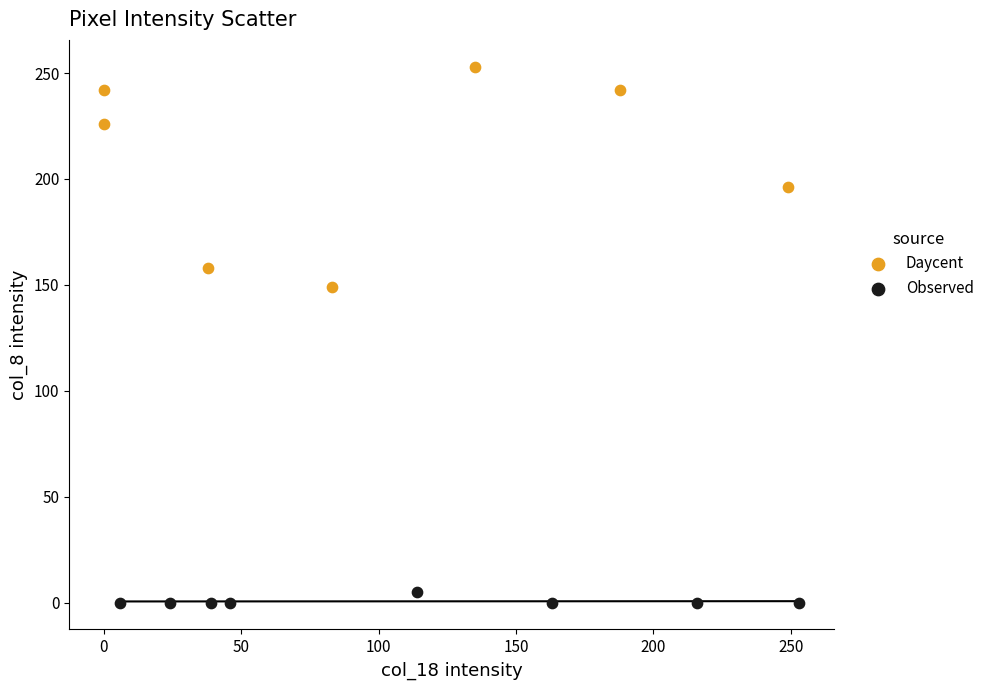

Which series reaches the maximum Y coordinate?

Daycent